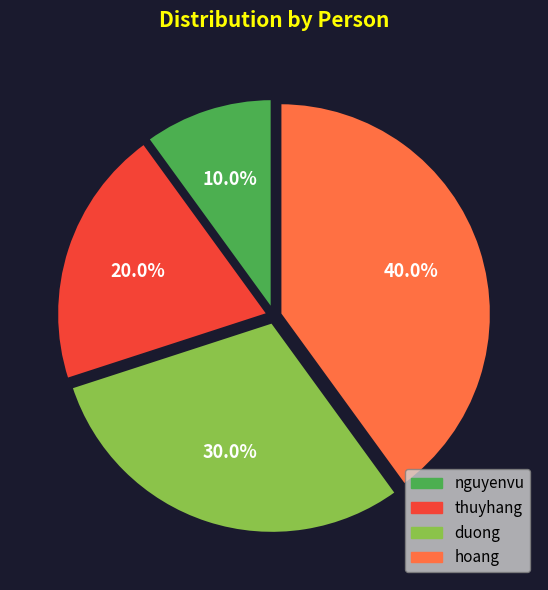

Between nguyenvu and thuyhang, which is larger?

thuyhang